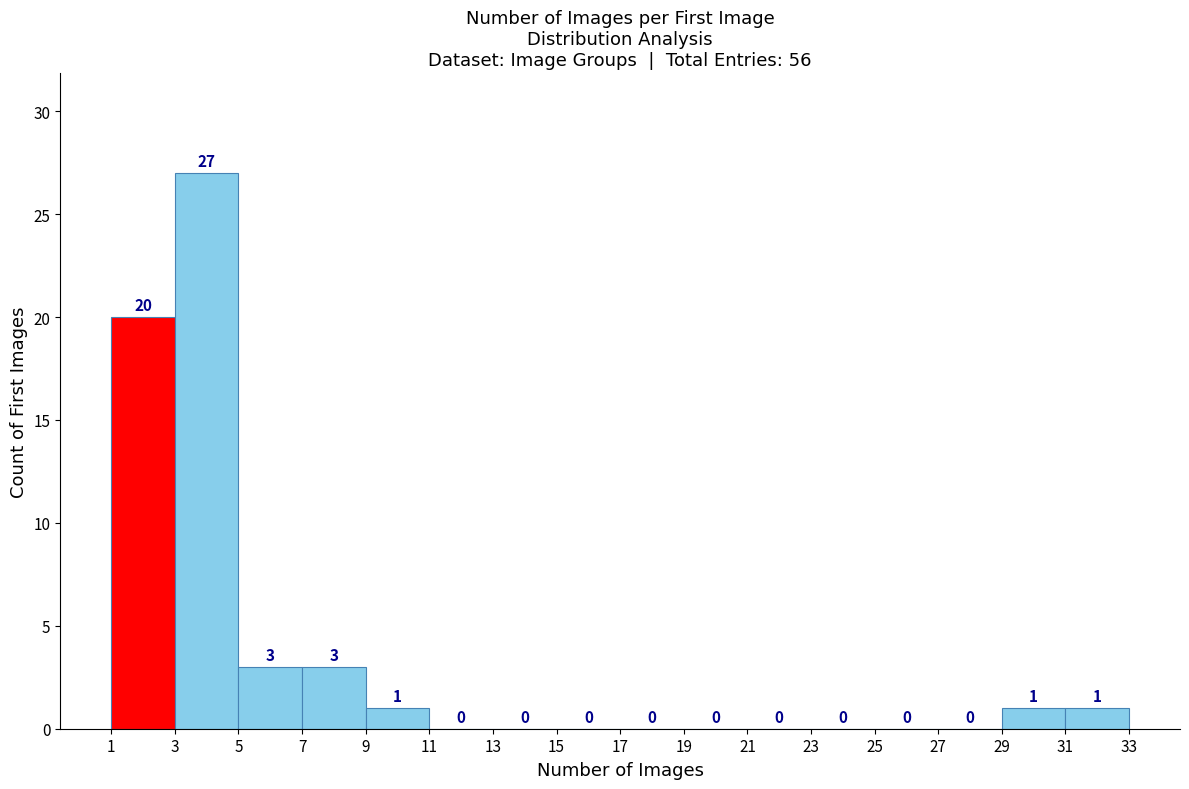

How tall is the bar that spans 5 to 7 on the x-axis?

3